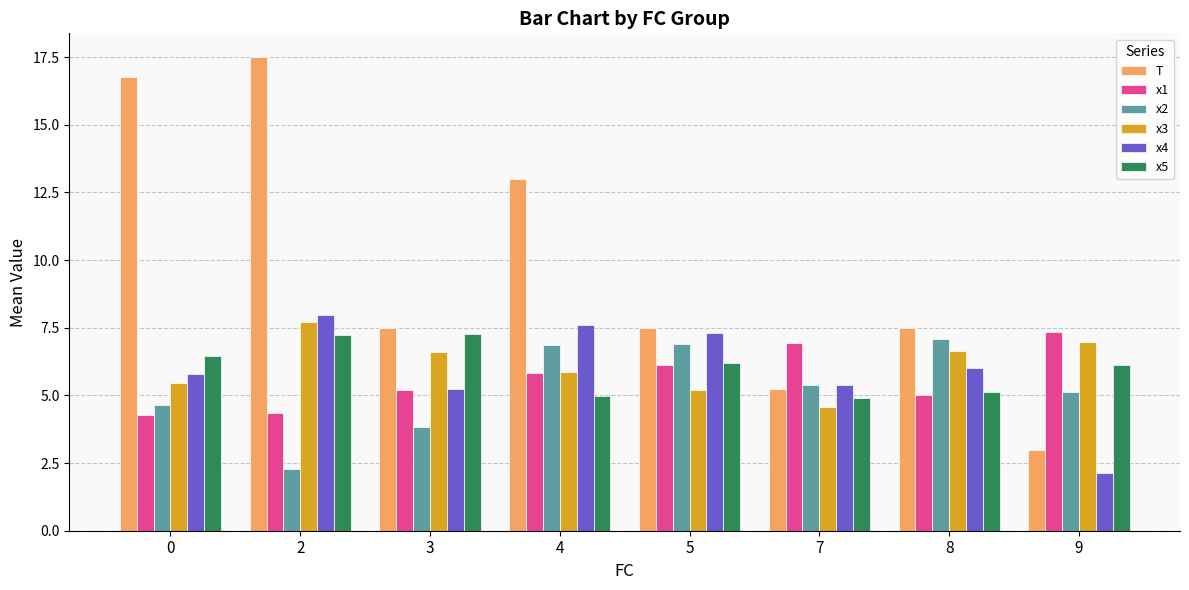

What is the difference between the maximum and second lowest values in the x3 series?

2.5